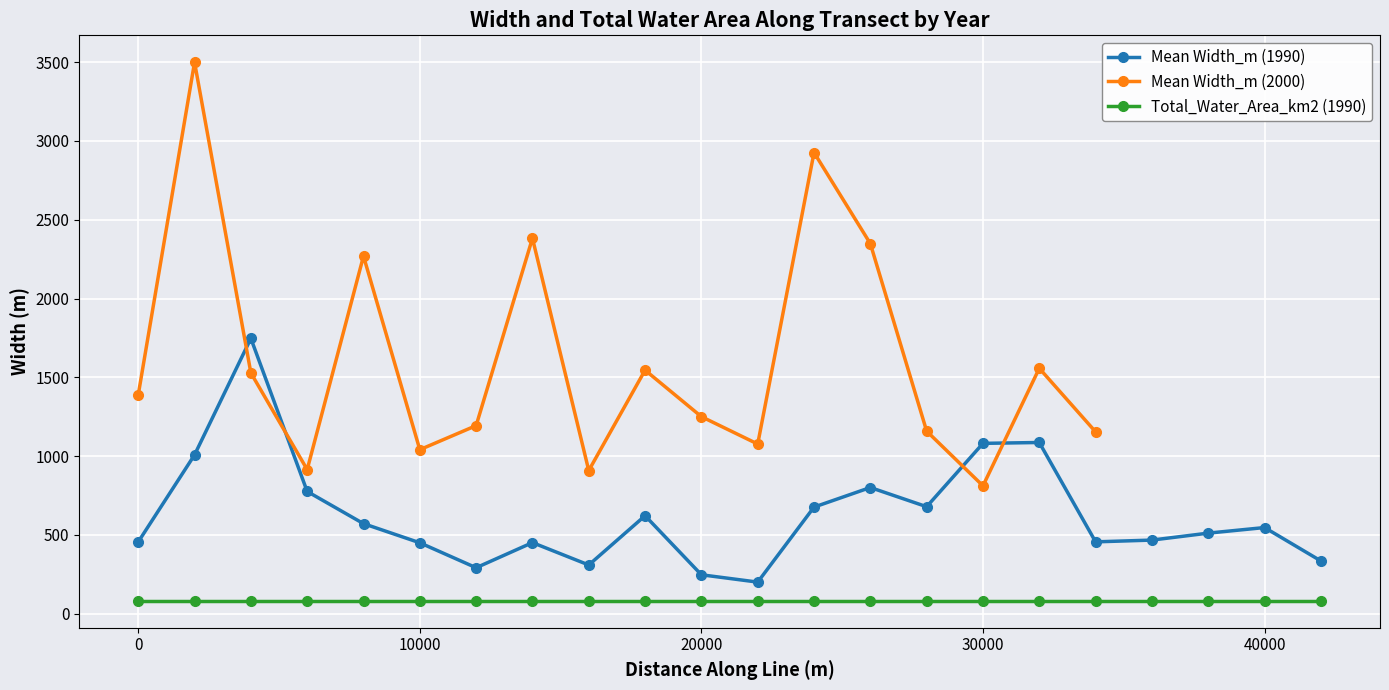

The value of Mean Width_m (1990) at 0 is 455.5. True or false?

True